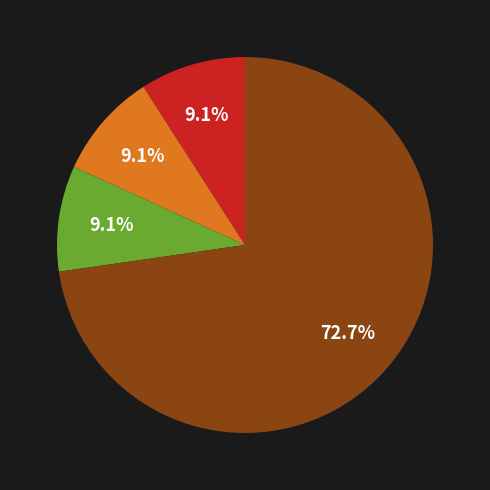

Is there a majority slice in this chart?

Yes